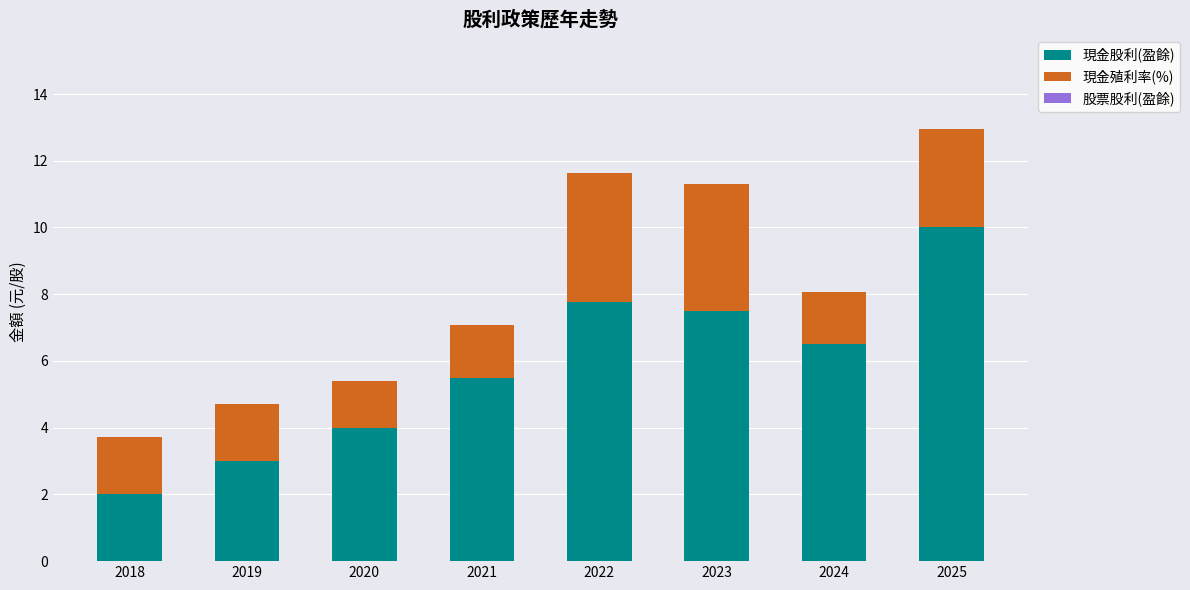

What is the total value across all series at 2023?

11.3